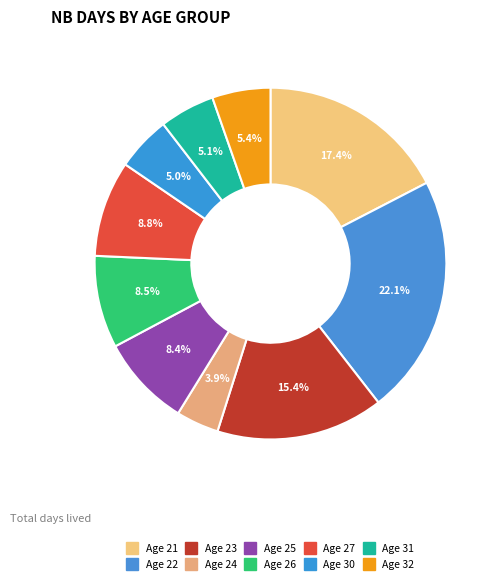

How many slices are in this pie chart?

10